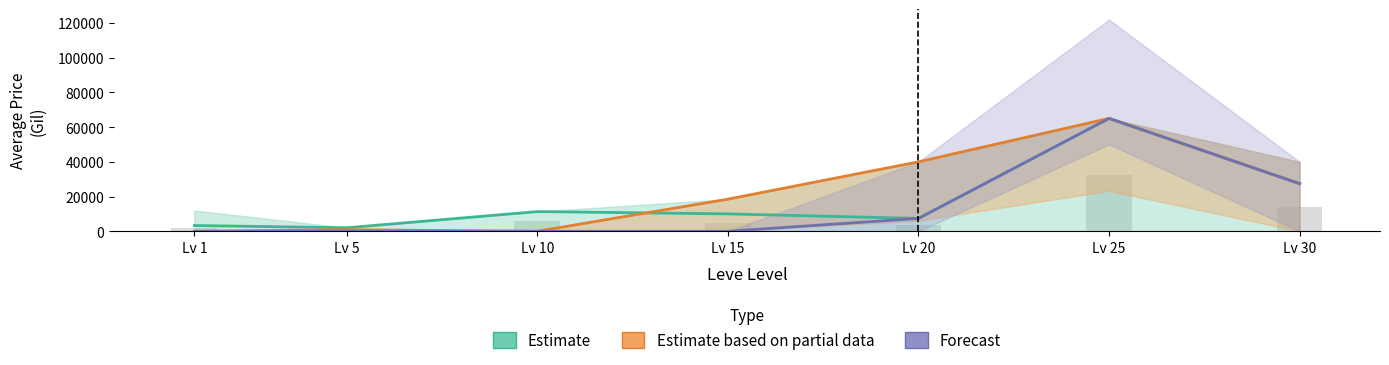

List the labels in order of Estimate based on partial data value, smallest first.

Lv 1, Lv 10, Lv 5, Lv 15, Lv 30, Lv 20, Lv 25